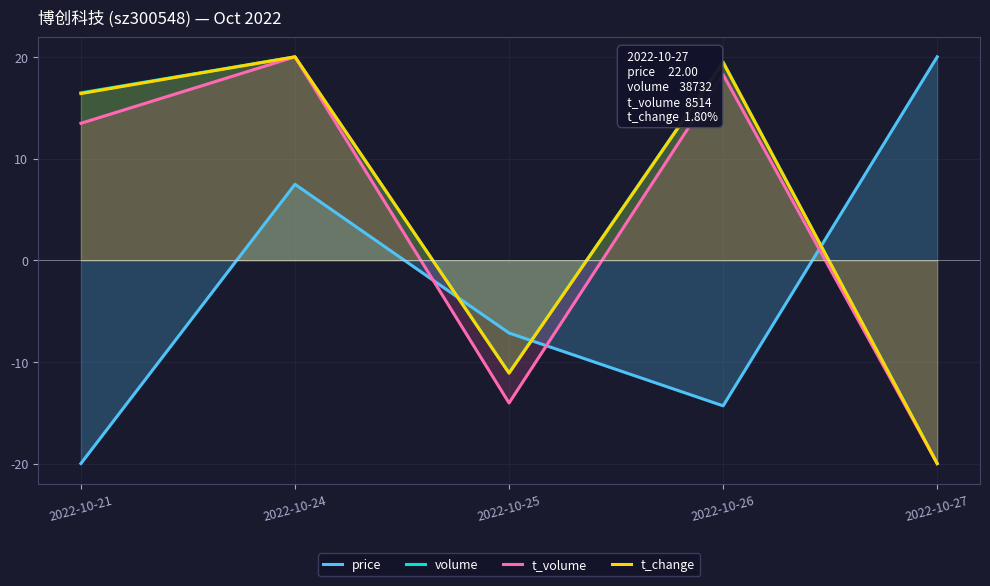

The value of t_change at 2022-10-24 is 13.2. True or false?

False